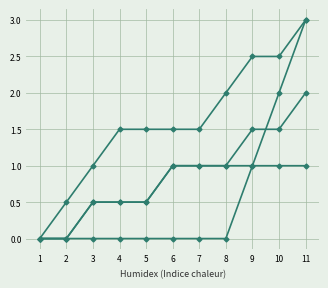

What is the total value across all series at 9?

6.0